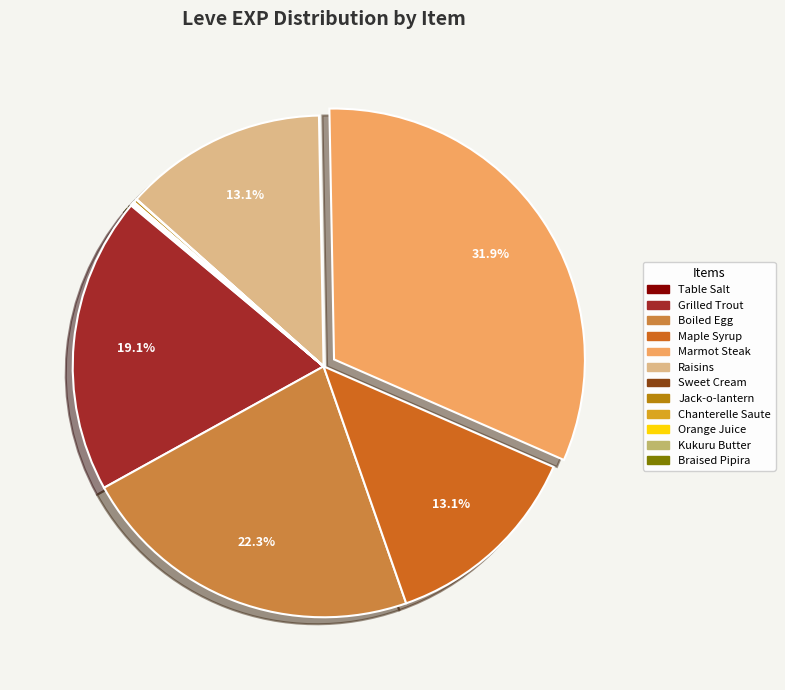

What is the largest slice in the pie chart?

Marmot Steak